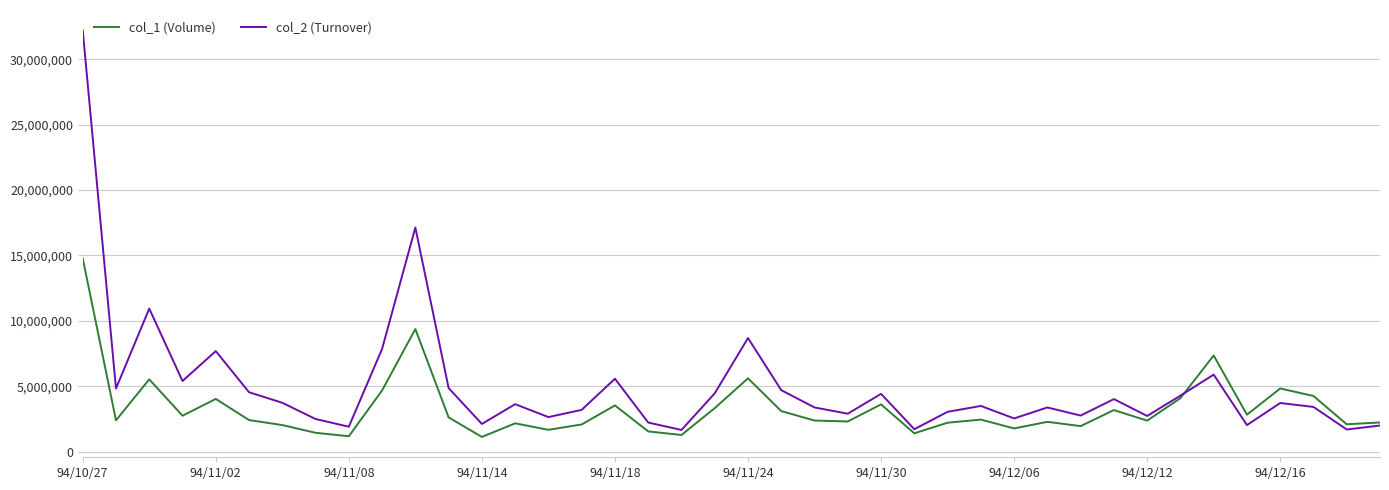

Which series has the widest spread of values?

col_2 (Turnover)